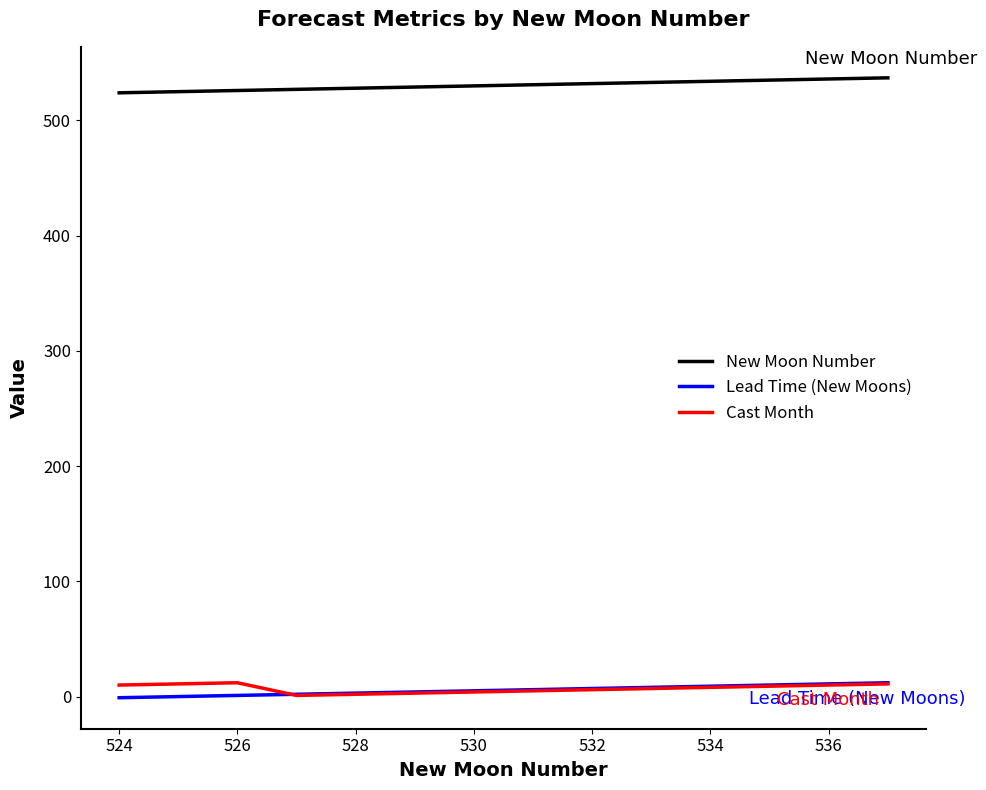

Which series has the largest total across all categories?

New Moon Number